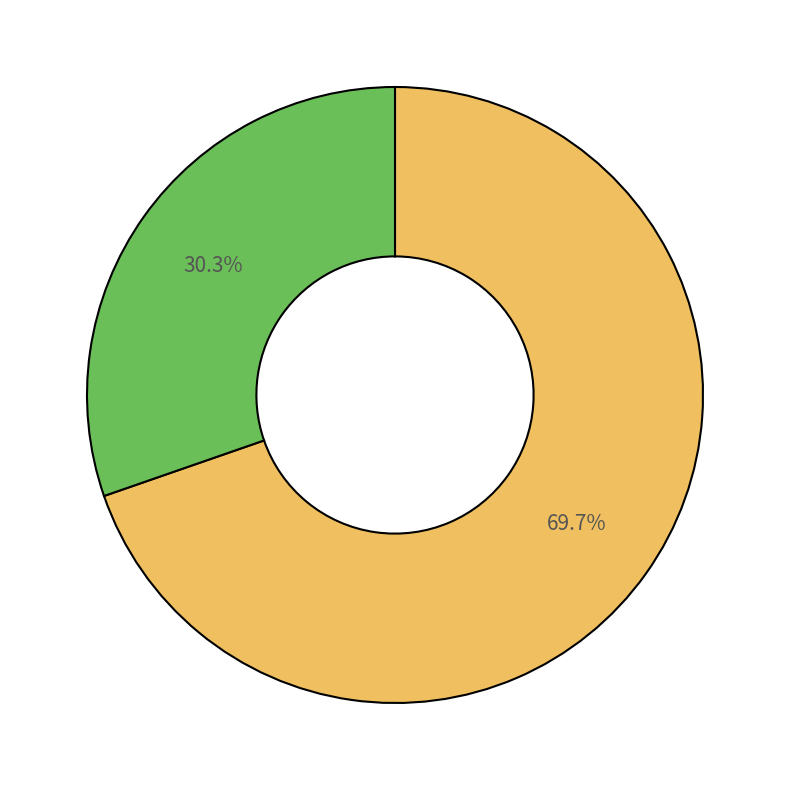

Is there a majority slice in this chart?

Yes